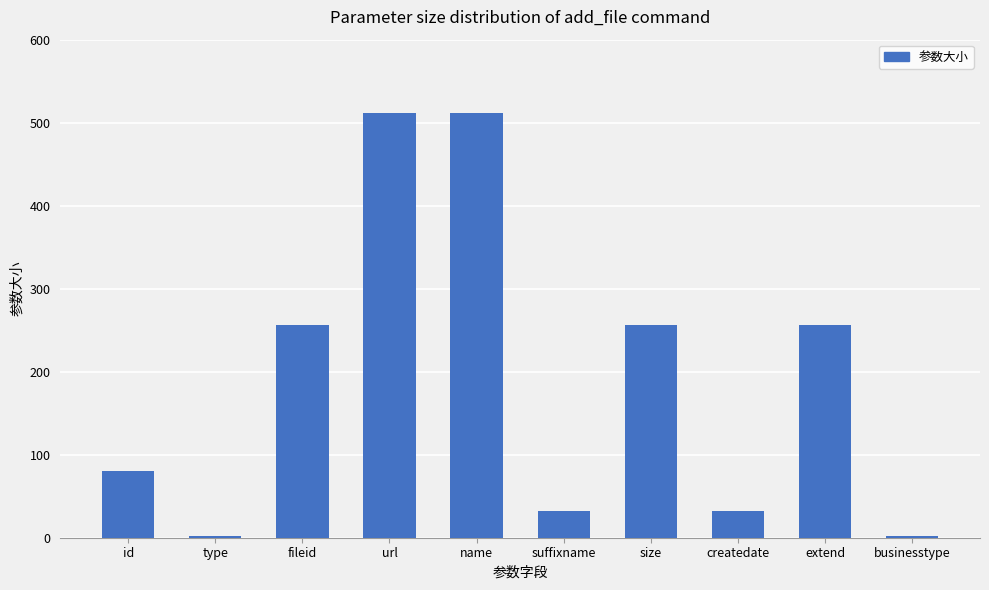

Approximately how many times larger is the value at fileid compared to name?

0.5